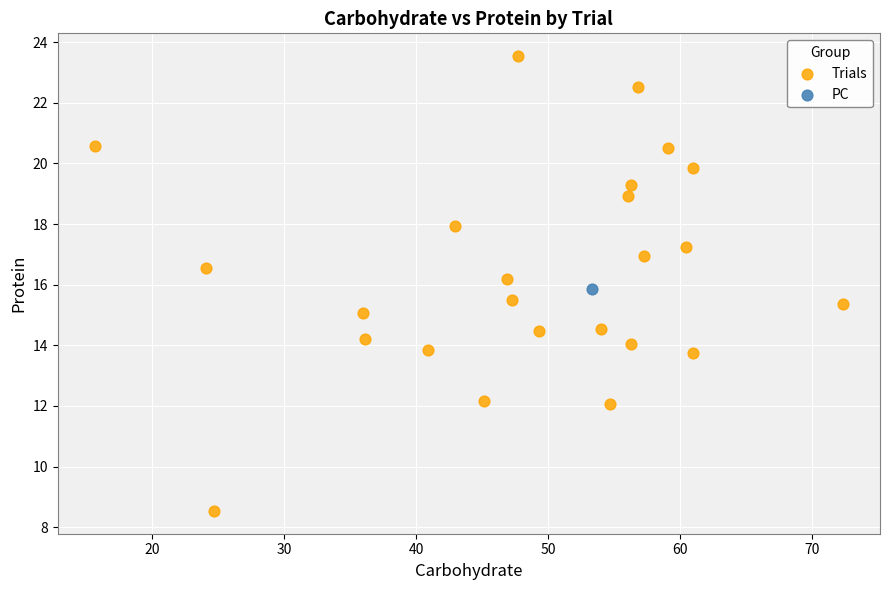

What are all the series names shown in the legend?

Trials, PC